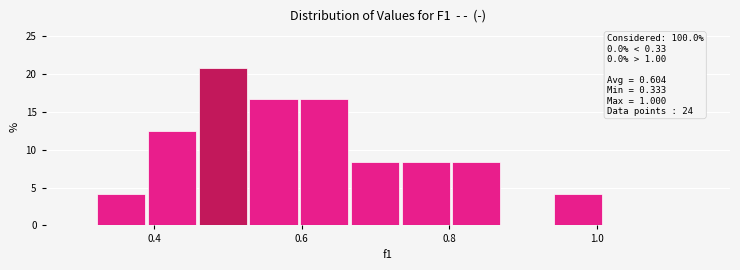

Around what value on the x-axis is the tallest bar? Give the approximate position of its centre, as read against the axis.

0.50